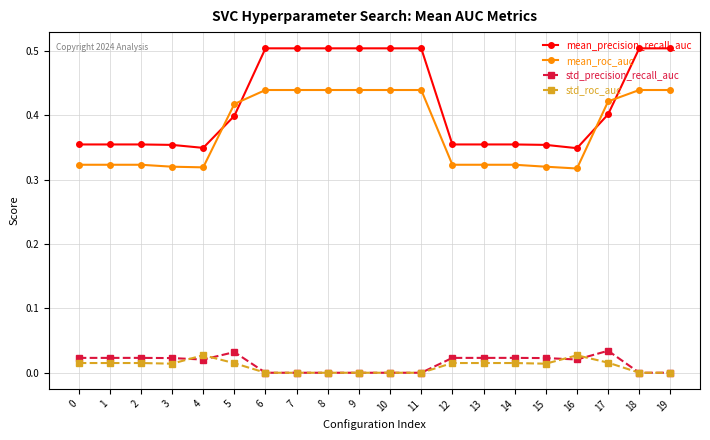

The value of std_roc_auc at 8 is 0.0. True or false?

True